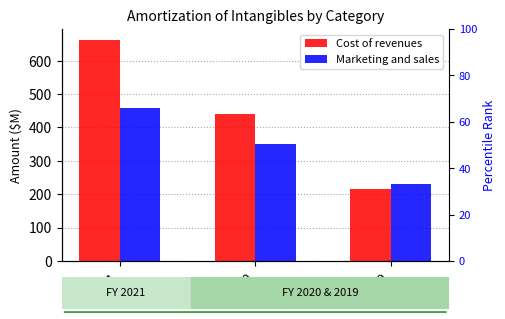

At how many categories does at least one series exceed 390?

2